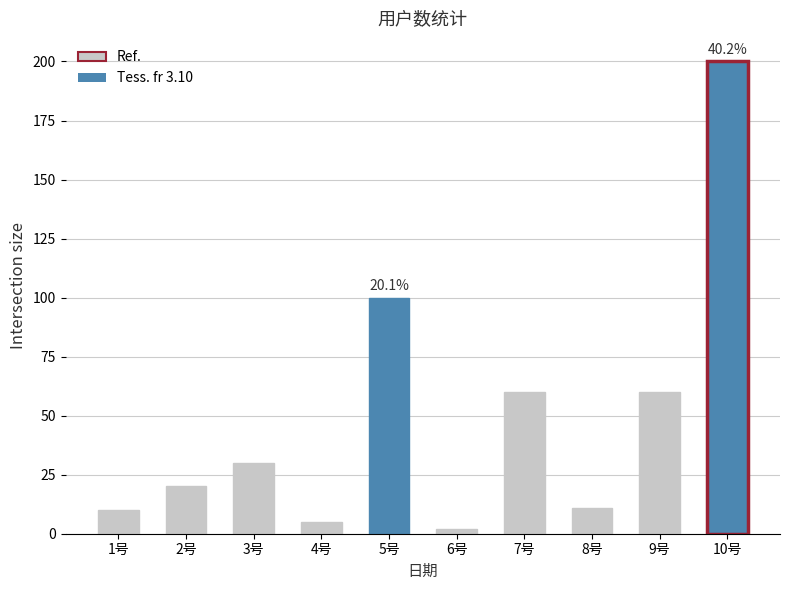

Reading left to right, what are all the values shown in this chart?

1号=10	2号=20	3号=30	4号=5	5号=100	6号=2	7号=60	8号=11	9号=60	10号=200